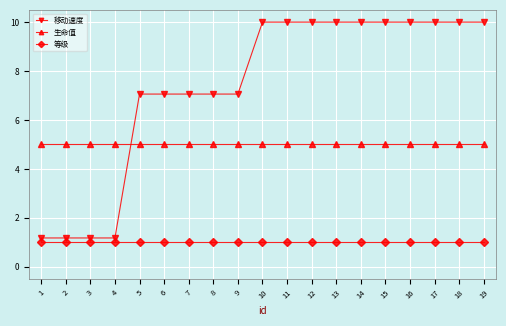

Reading right to left, extract all data points from this chart.

移动速度: 10.0	10.0	10.0	10.0	10.0	10.0	10.0	10.0	10.0	10.0	7.1	7.1	7.1	7.1	7.1	1.2	1.2	1.2	1.2
生命值: 5.0	5.0	5.0	5.0	5.0	5.0	5.0	5.0	5.0	5.0	5.0	5.0	5.0	5.0	5.0	5.0	5.0	5.0	5.0
等级: 1.0	1.0	1.0	1.0	1.0	1.0	1.0	1.0	1.0	1.0	1.0	1.0	1.0	1.0	1.0	1.0	1.0	1.0	1.0